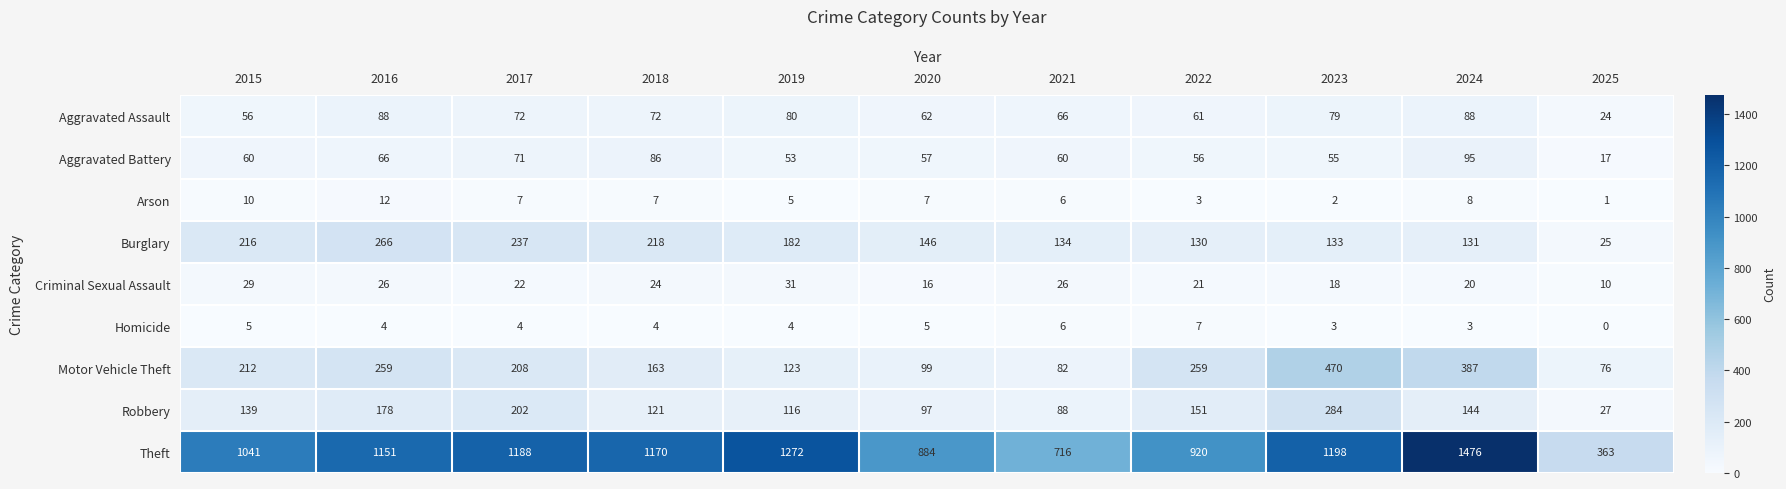

What is the total value across all series at 2024?

2352